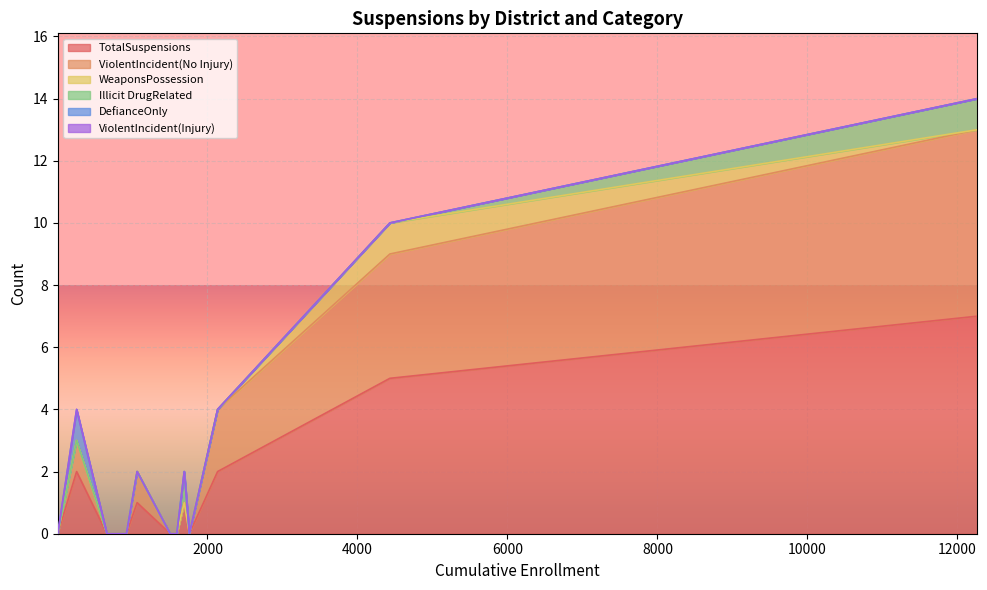

The value of WeaponsPossession at Riverside Unified is 0. True or false?

True